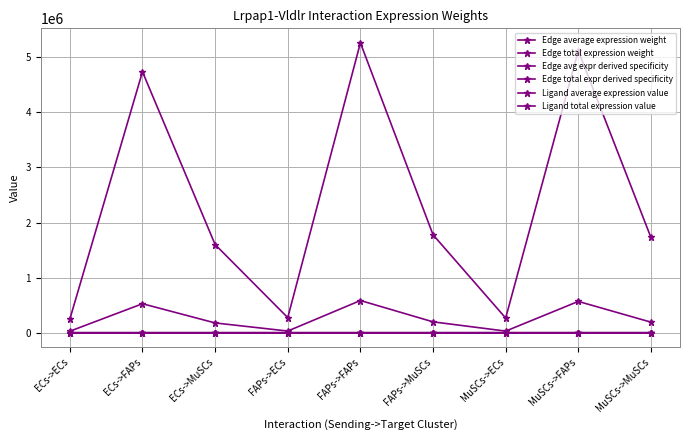

What is the spread (max minus min) of values at ECs->MuSCs?

1600504.6